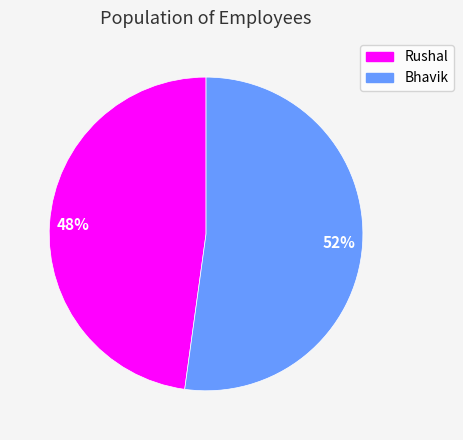

Is it true that Rushal is 48% of the pie?

True